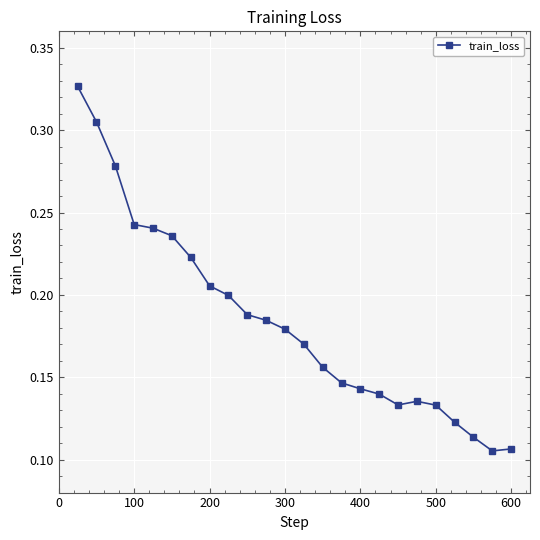

What is the sum of all values?

4.4